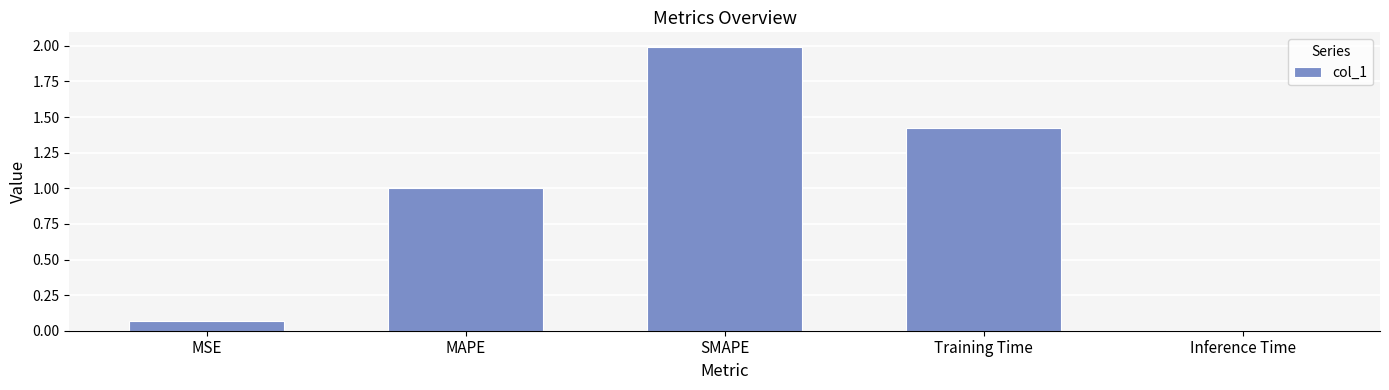

Which has a higher value, MSE or Training Time?

Training Time